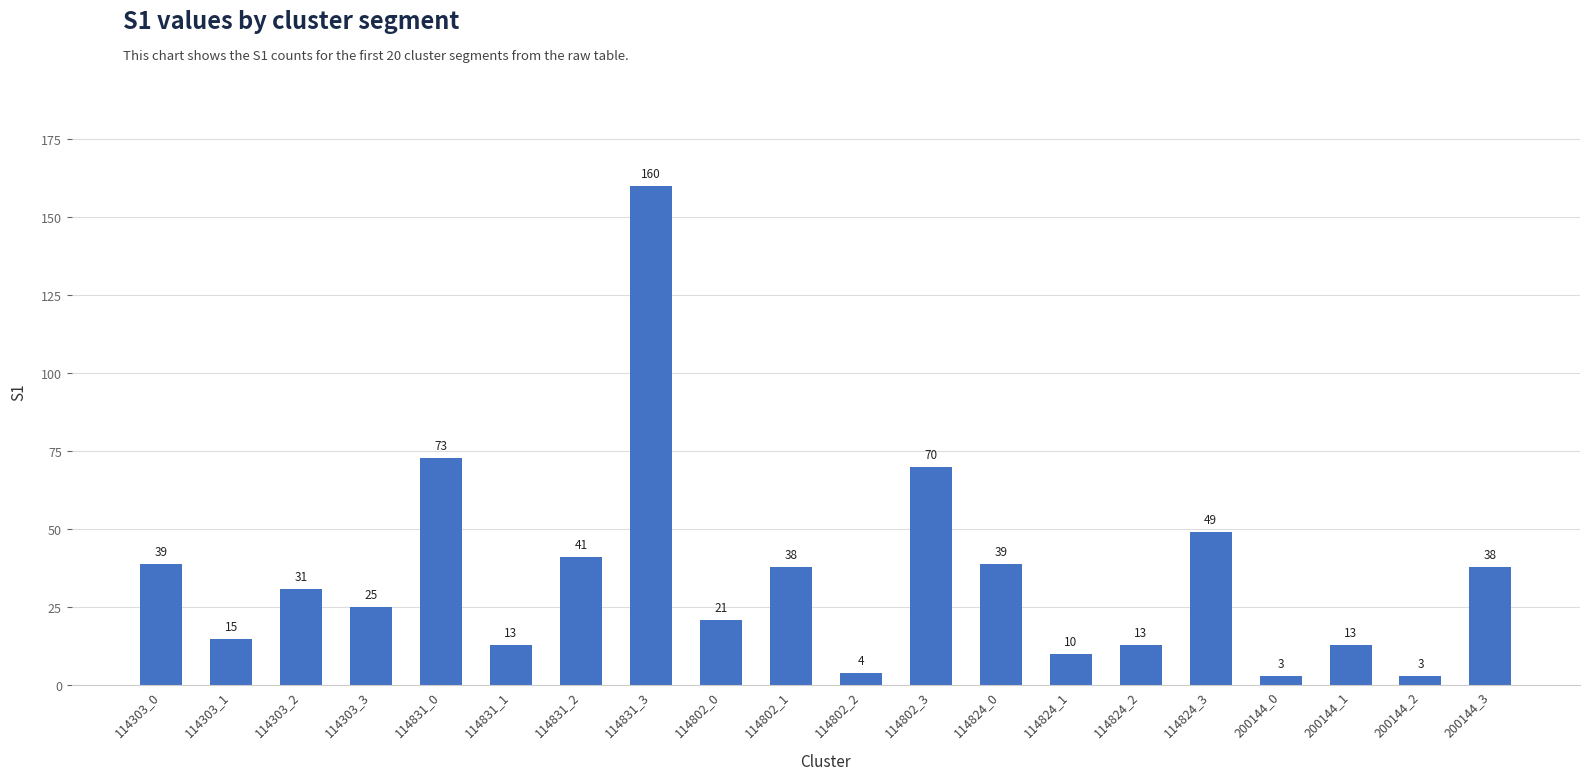

What is the ratio of the value at 114303_2 to the value at 114802_0?

1.5